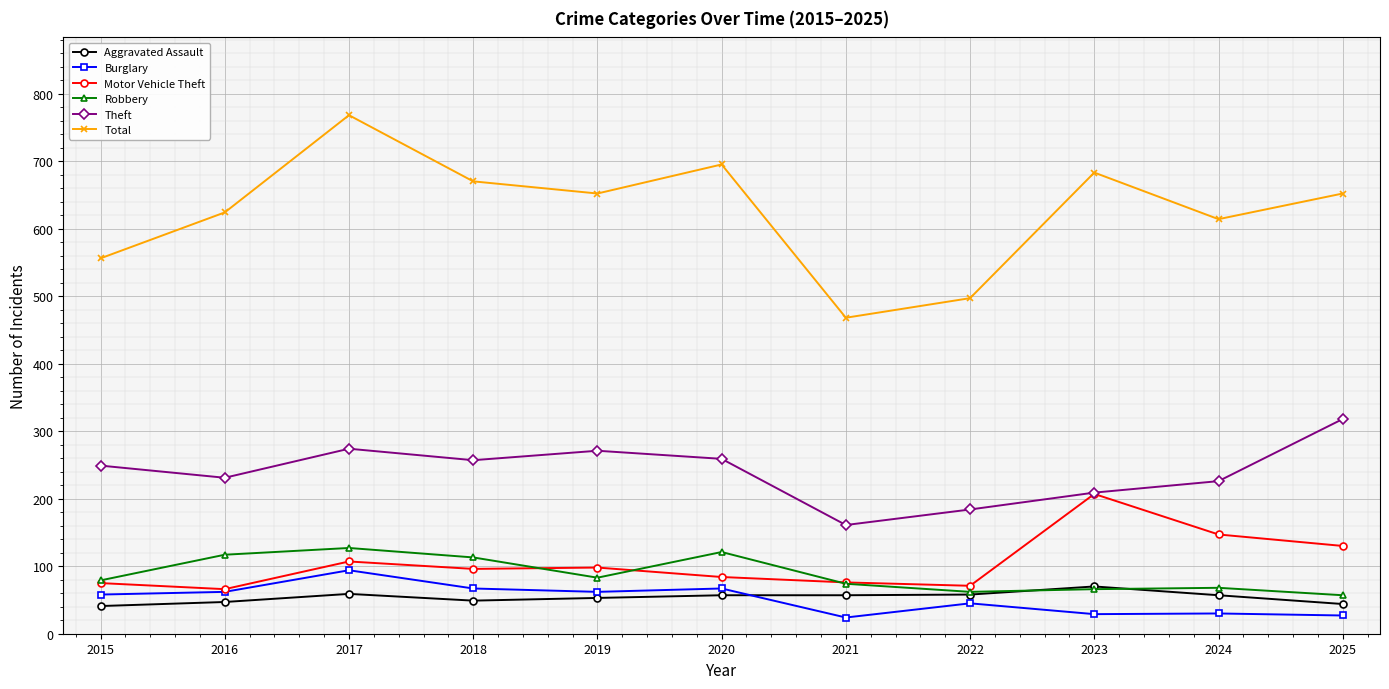

True or false: Robbery and Burglary cross at least once.

False